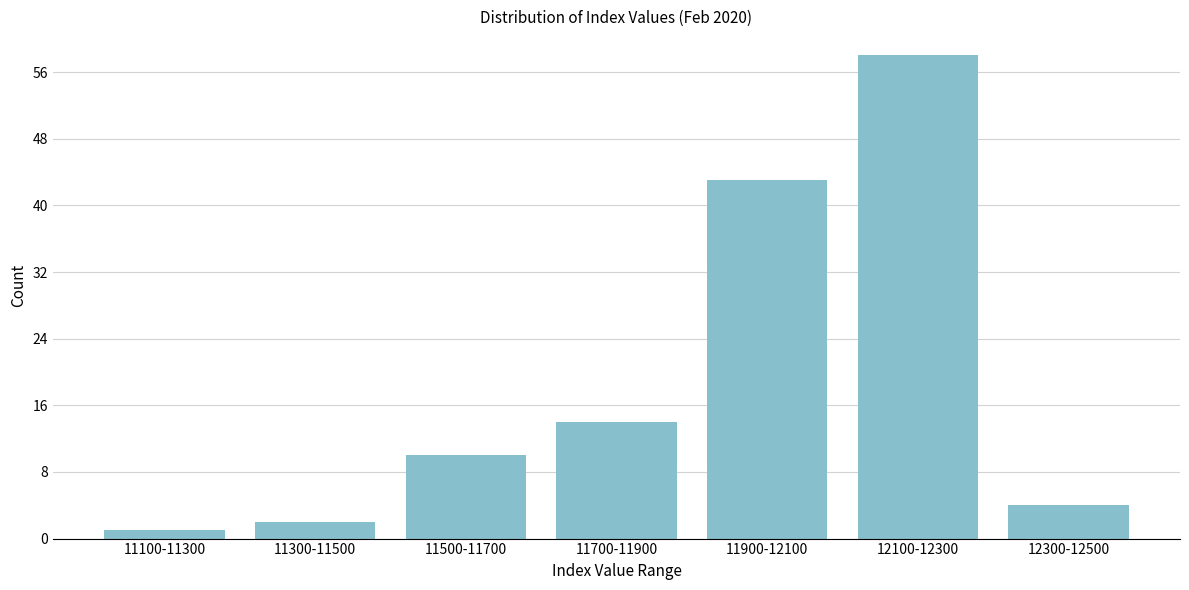

Reading left to right, list all the values displayed in this chart.

11100-11300=1	11300-11500=2	11500-11700=10	11700-11900=14	11900-12100=43	12100-12300=58	12300-12500=4